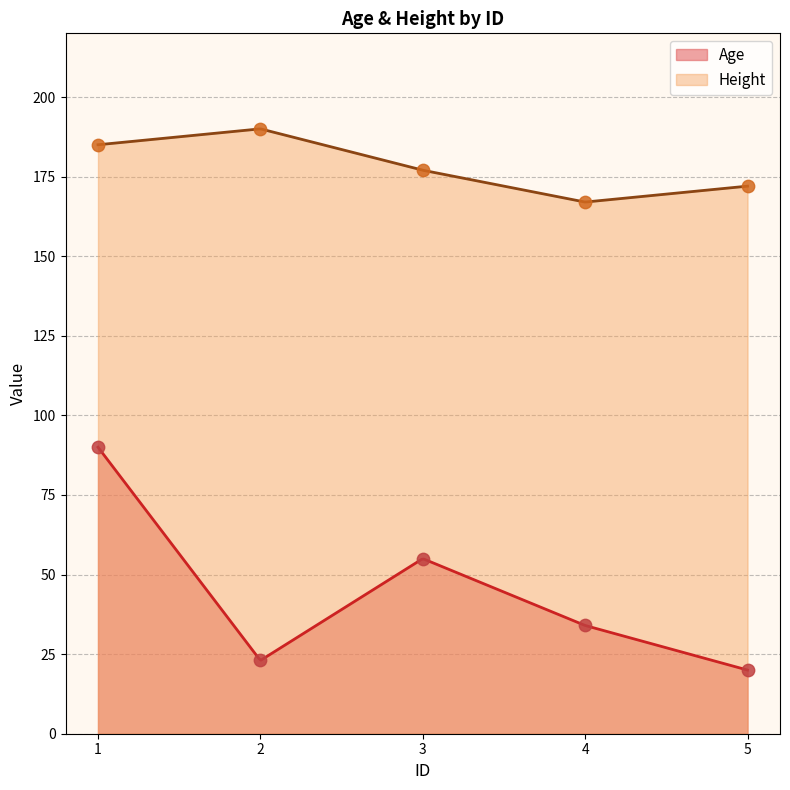

Which series has the largest Y range (max minus min)?

Age